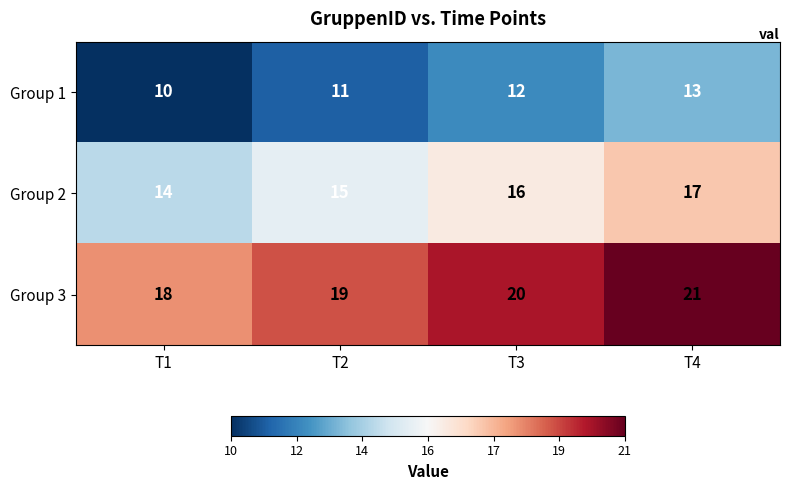

What is the spread (max minus min) of values at T4?

8